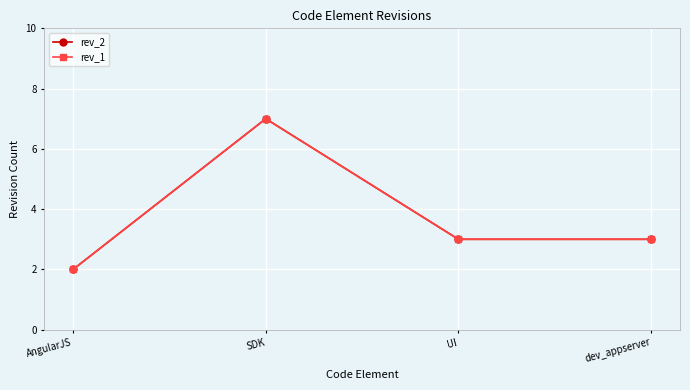

How many lines are shown in the chart?

2